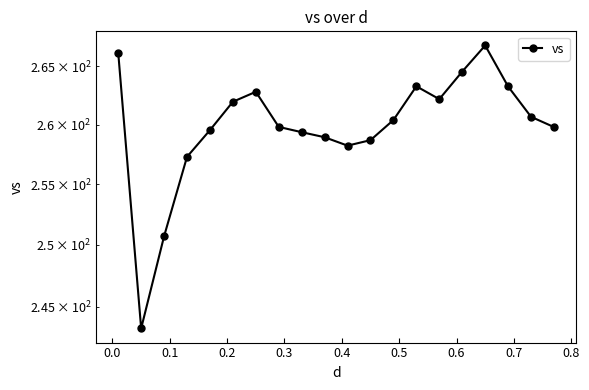

What is the greatest value displayed?

266.8